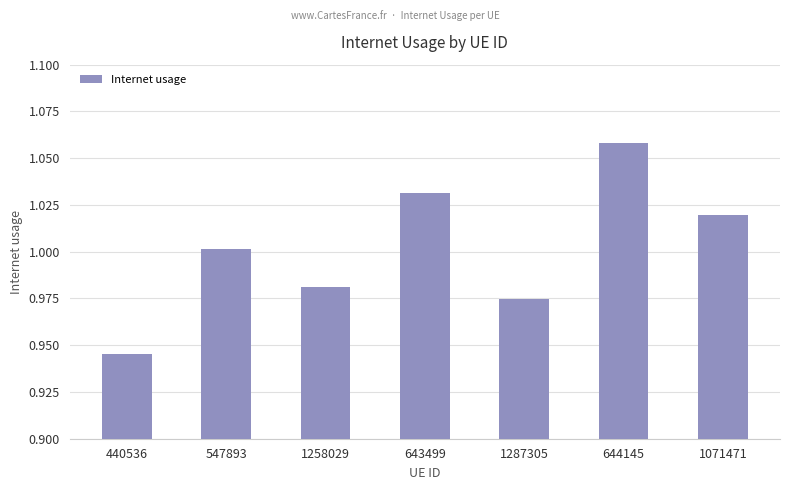

What is the sum of all values?

7.0